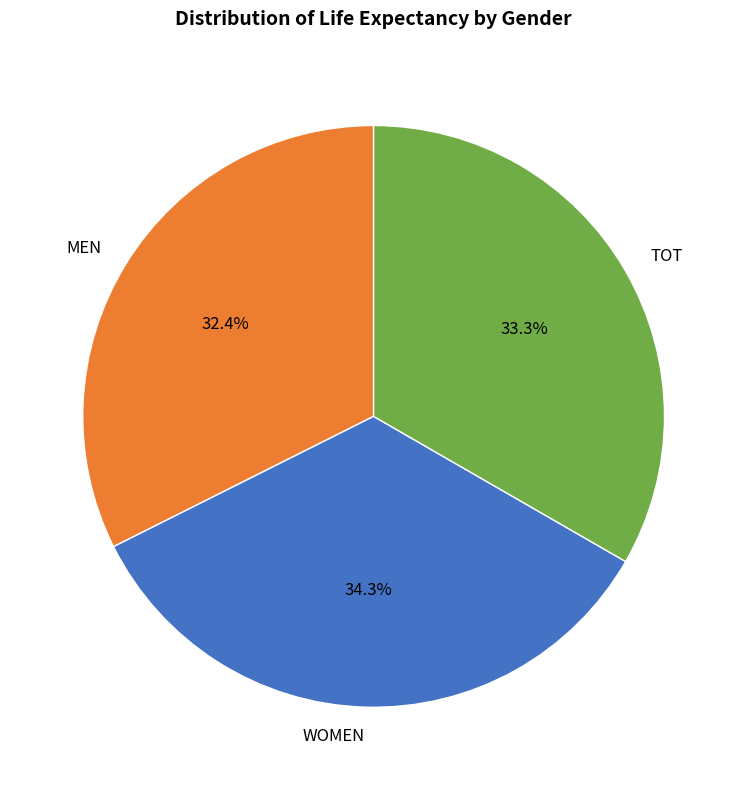

How many slices are in this pie chart?

3